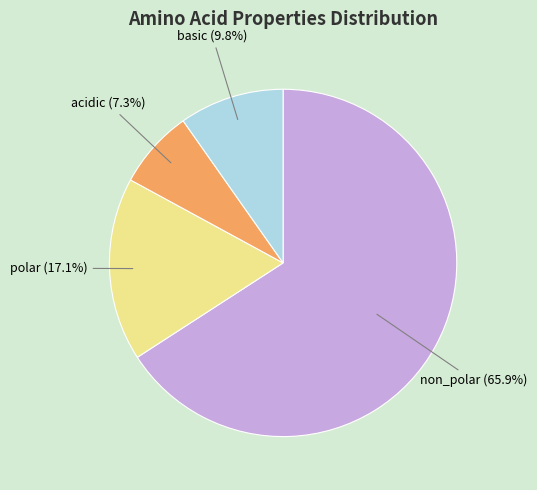

How many slices are in this pie chart?

4